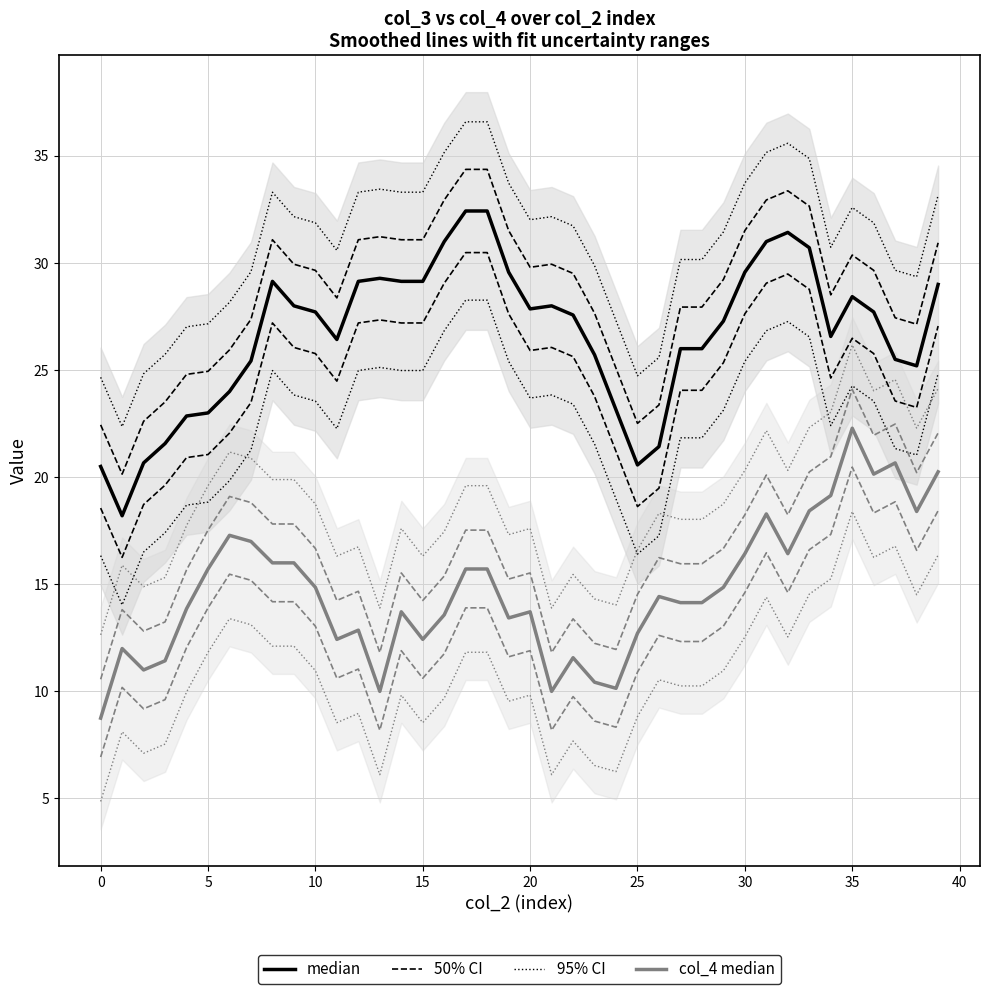

True or false: median and col_4 median intersect in this chart.

False